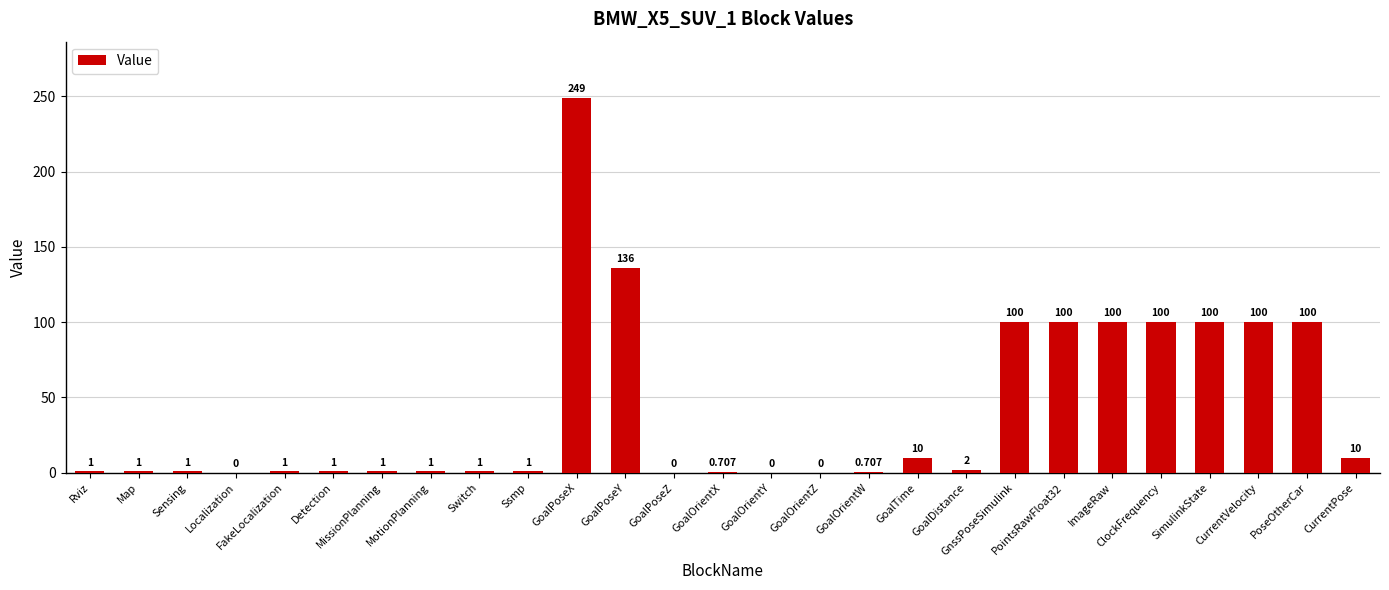

At which label is the value closest to 124?

GoalPoseY